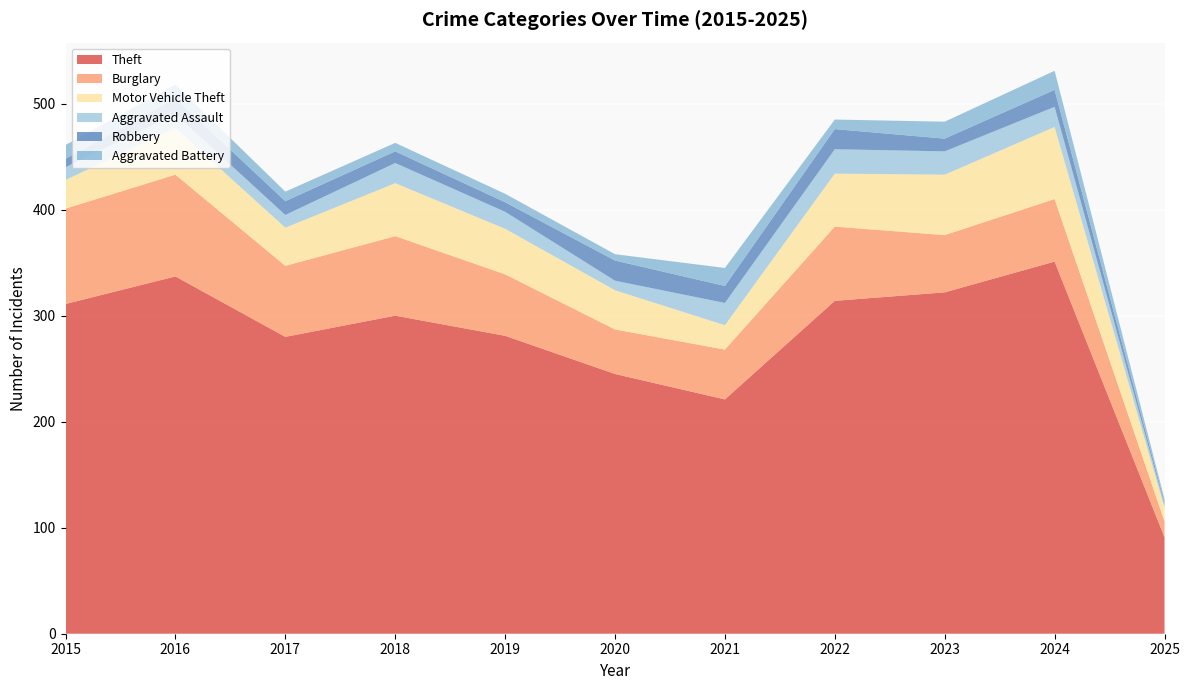

Reading right to left, list all the values displayed in this chart.

Theft: 2025=91	2024=351	2023=322	2022=314	2021=221	2020=245	2019=281	2018=300	2017=280	2016=337	2015=311
Burglary: 2025=15	2024=59	2023=54	2022=70	2021=47	2020=42	2019=58	2018=75	2017=67	2016=96	2015=90
Motor Vehicle Theft: 2025=13	2024=68	2023=57	2022=50	2021=23	2020=37	2019=43	2018=50	2017=36	2016=44	2015=27
Aggravated Assault: 2025=3	2024=19	2023=22	2022=23	2021=21	2020=9	2019=16	2018=19	2017=12	2016=13	2015=12
Robbery: 2025=2	2024=16	2023=12	2022=19	2021=16	2020=19	2019=9	2018=11	2017=13	2016=15	2015=8
Aggravated Battery: 2025=3	2024=18	2023=16	2022=9	2021=17	2020=6	2019=8	2018=8	2017=9	2016=13	2015=13